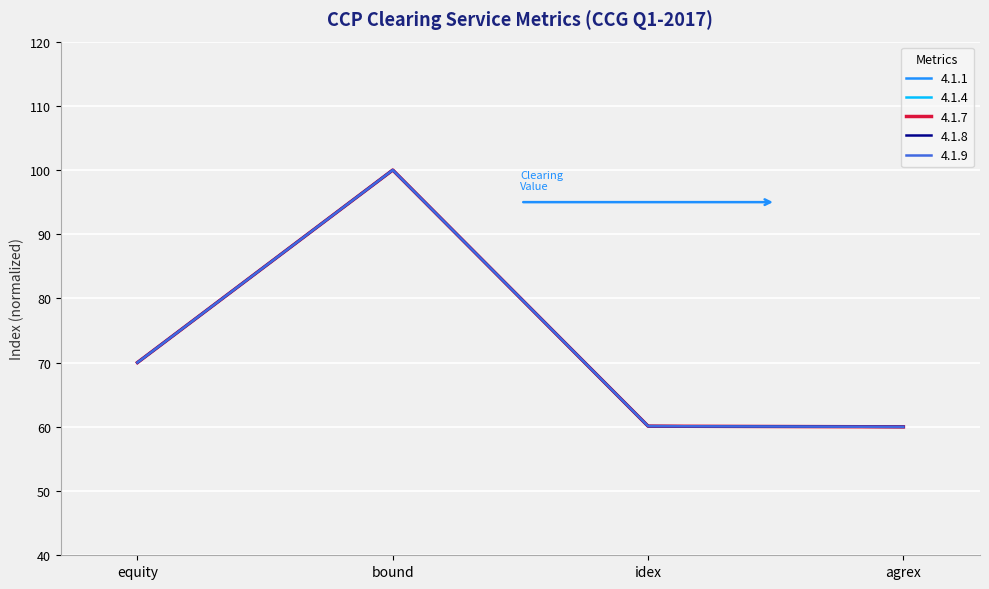

What is the average value of the 4.1.4 series?

72.5